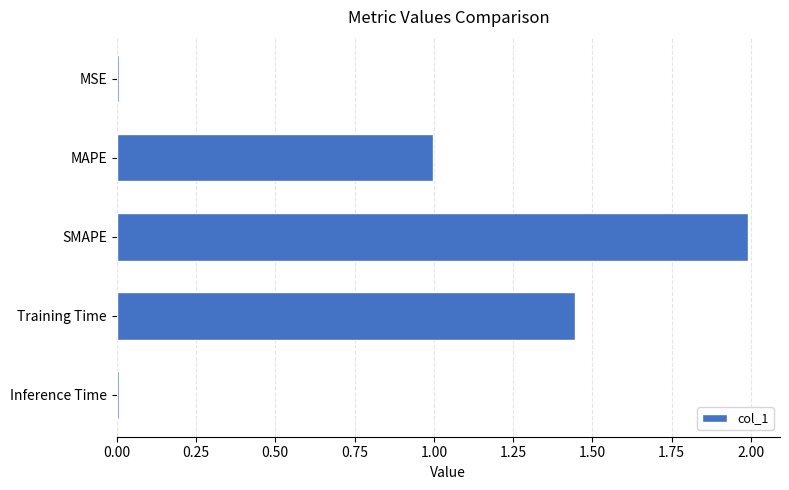

How many bars are there in total?

5